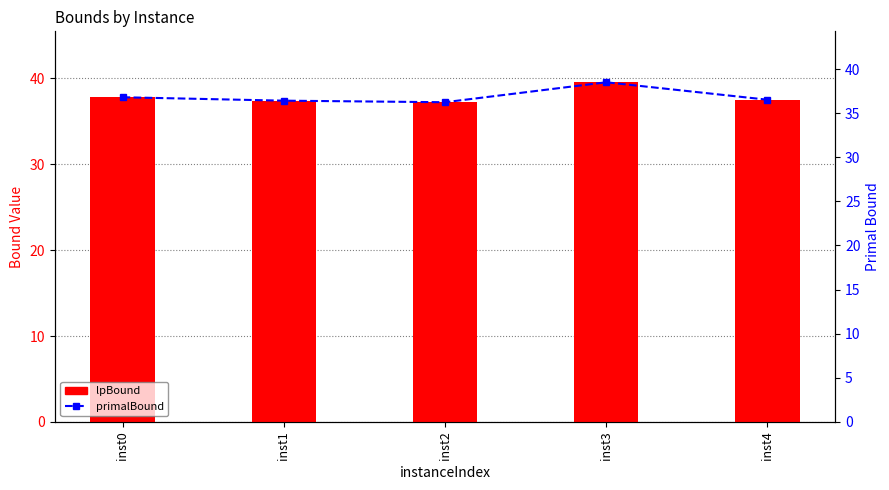

Reading left to right, list all the values displayed in this chart.

lpBound: 37.8	37.4	37.2	39.6	37.5
primalBound: 36.8	36.4	36.2	38.5	36.5